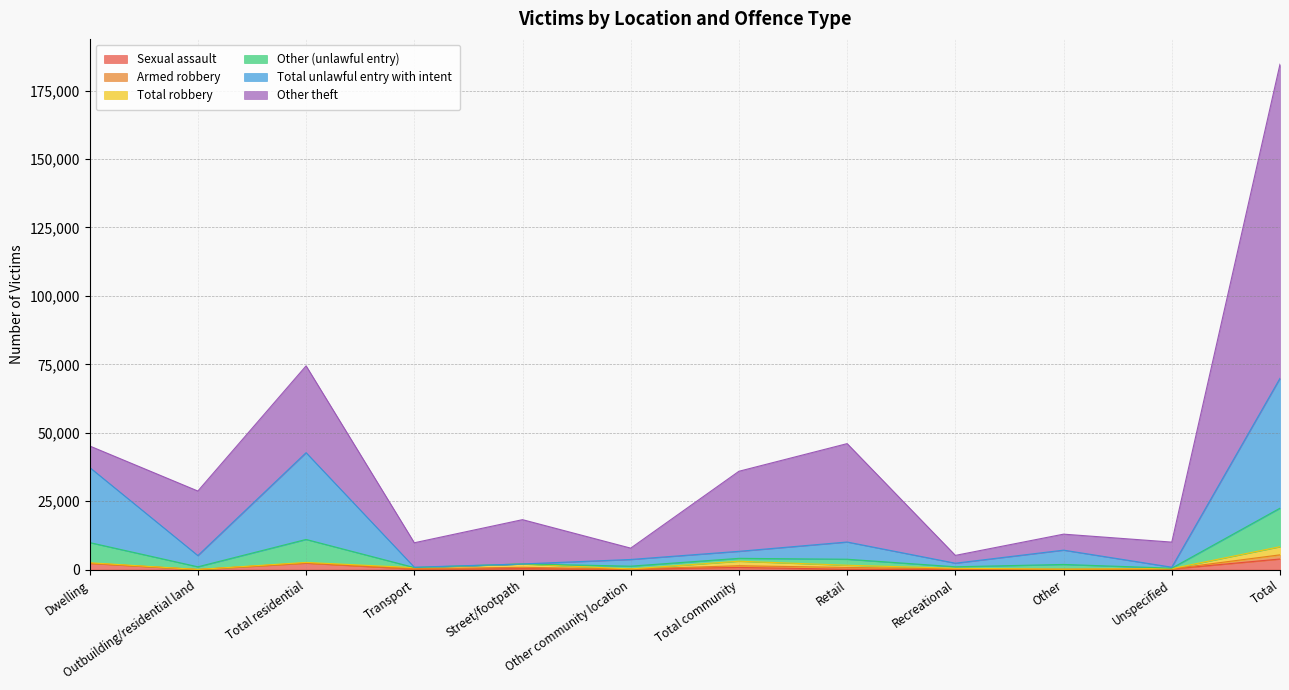

Is it true that Other theft equals 55110 at Total residential?

False